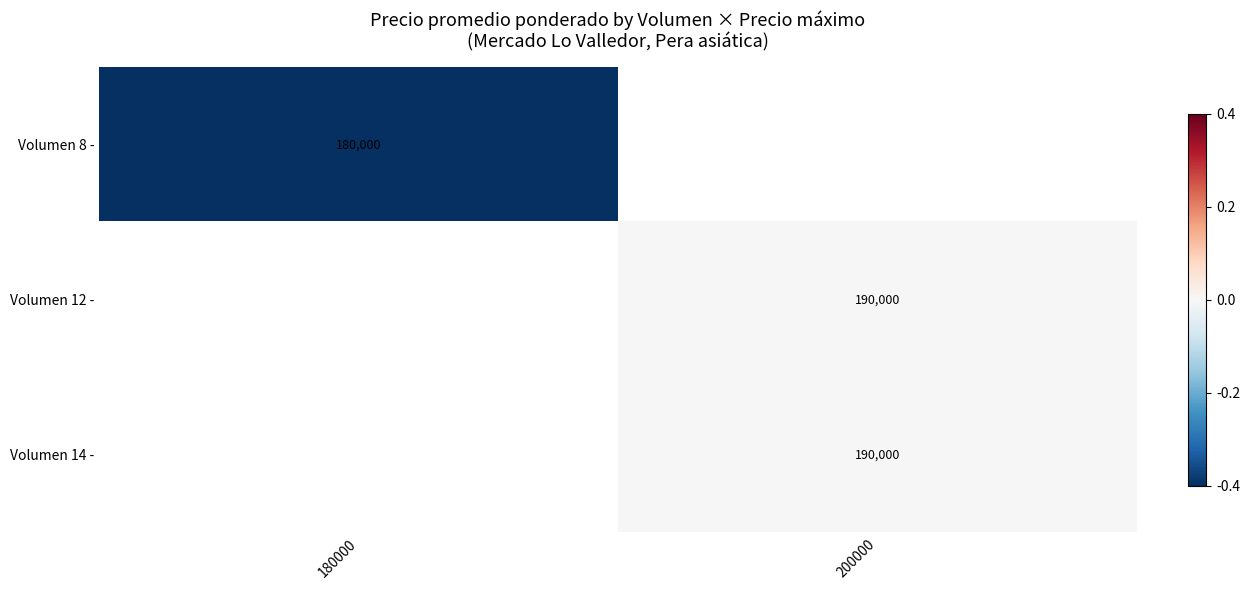

What is the smallest value displayed?

-0.5